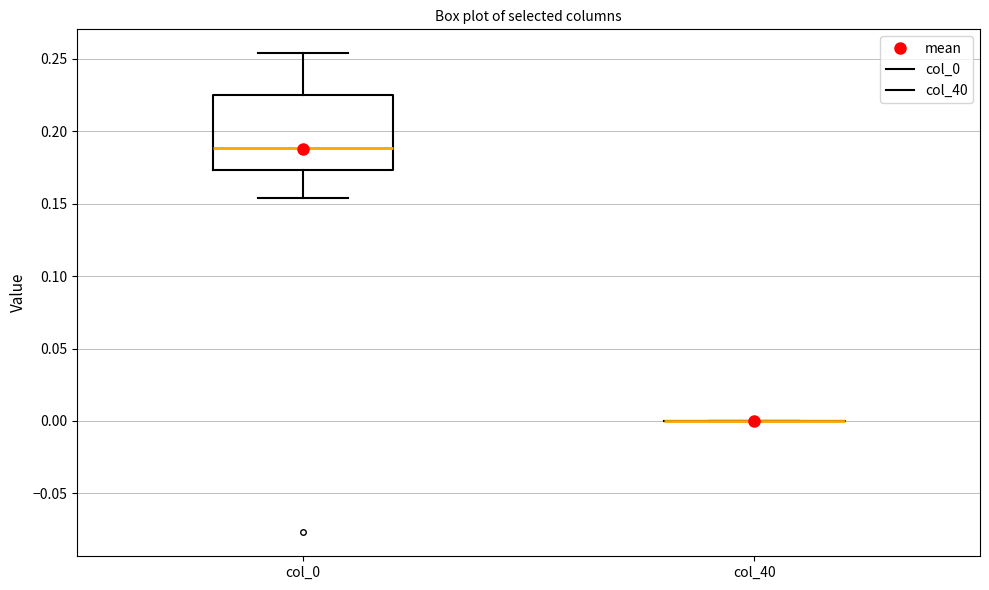

Reading left to right, transcribe this box plot: for each box, give where its median line is, the range the box spans, and where its two whiskers end, as read against the y-axis. The values are not printed on the chart, so give them approximately, as read against the axis.

col_0: median 0.190, box 0.175 to 0.225, whiskers 0.155 to 0.255
col_40: box collapsed to a line at 0.000, whiskers 0.000 to 0.000